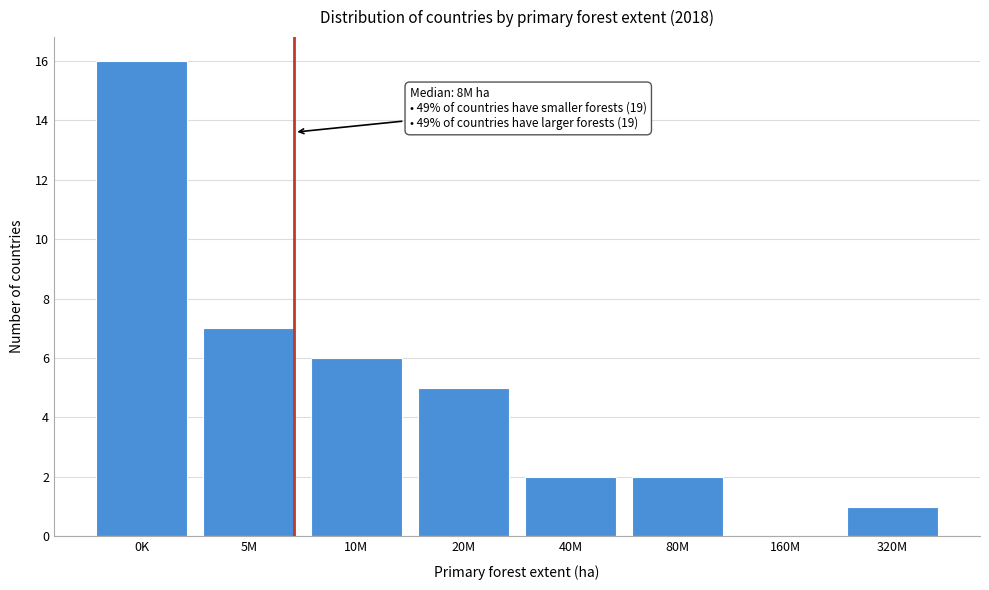

Reading right to left, list all the values displayed in this chart.

320M=1	160M=0	80M=2	40M=2	20M=5	10M=6	5M=7	0K=16